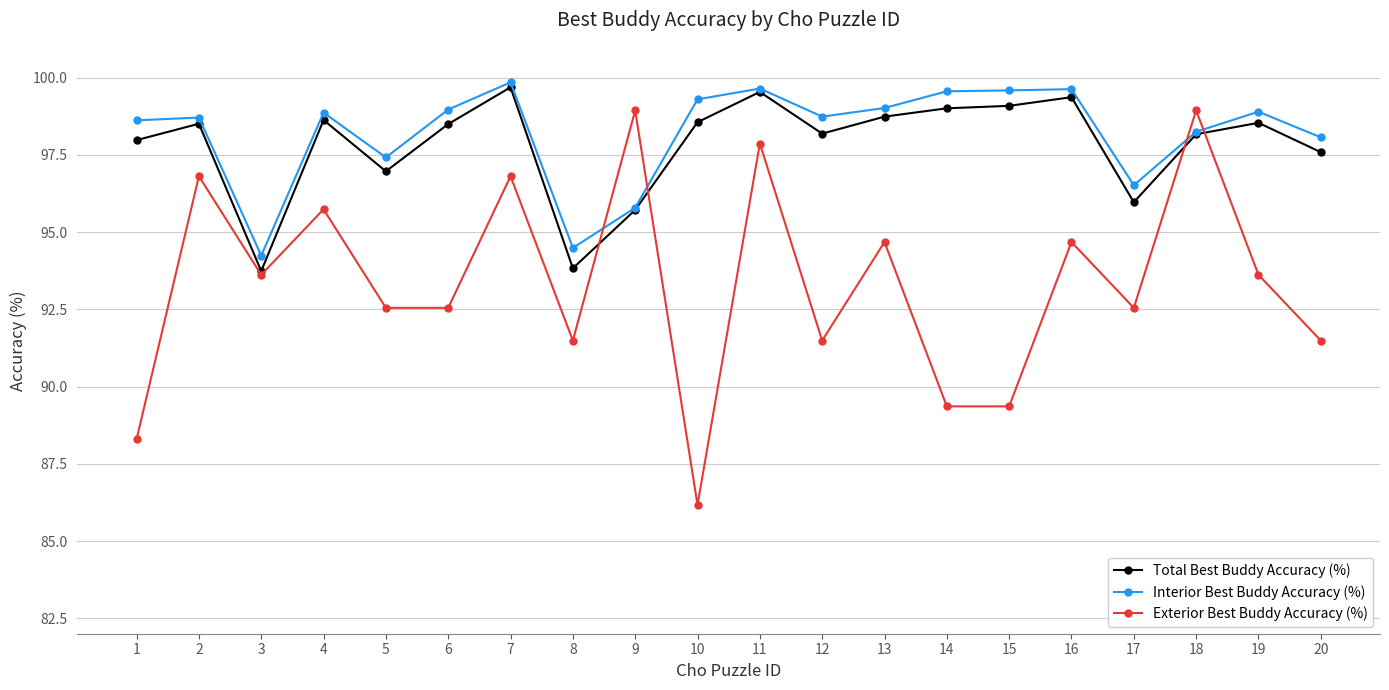

What is the approximate value of Exterior Best Buddy Accuracy (%) at 8?

91.5